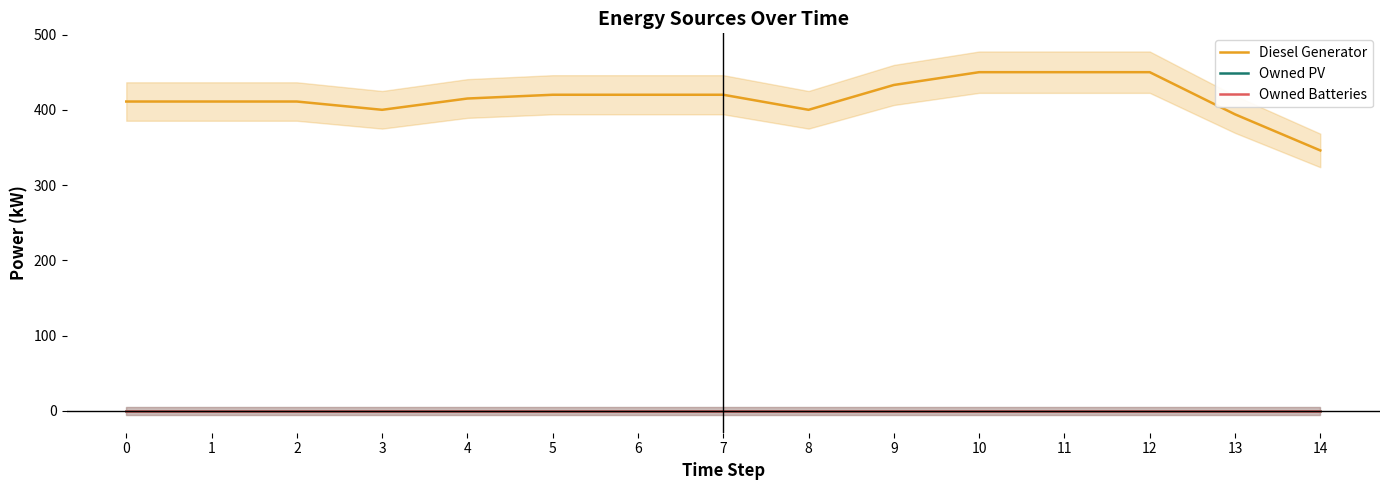

What is the sum of all Diesel Generator values?

6231